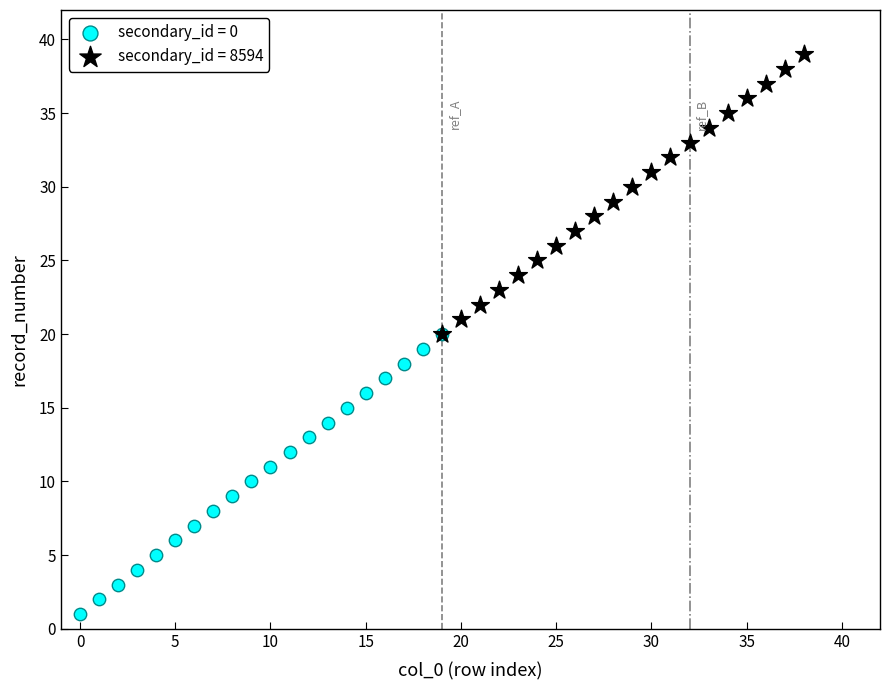

Which series contains the highest Y value?

secondary_id = 8594